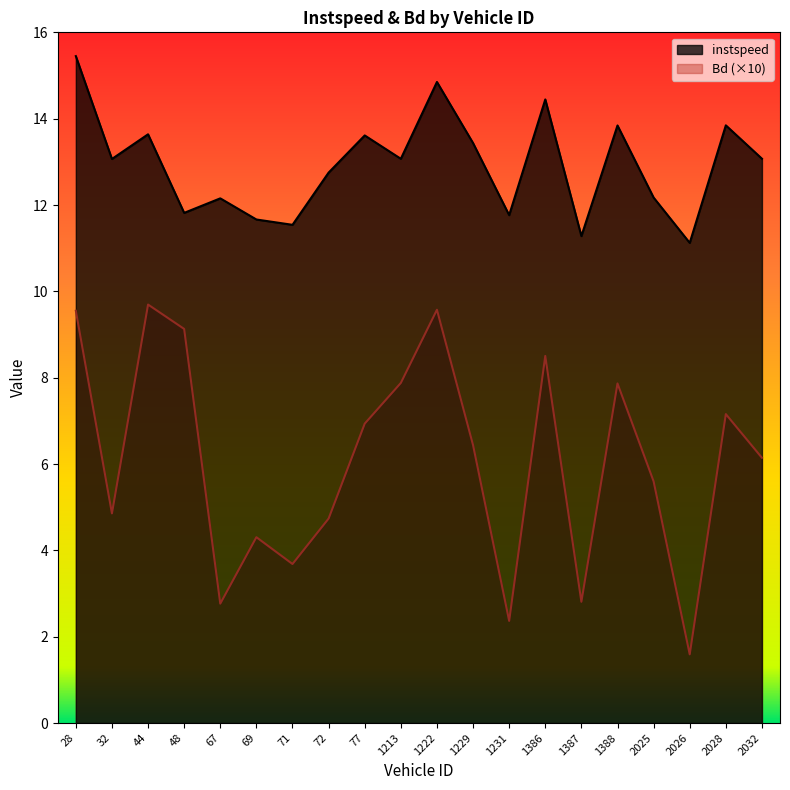

True or false: instspeed has a value of 11.3 at 1387.

True